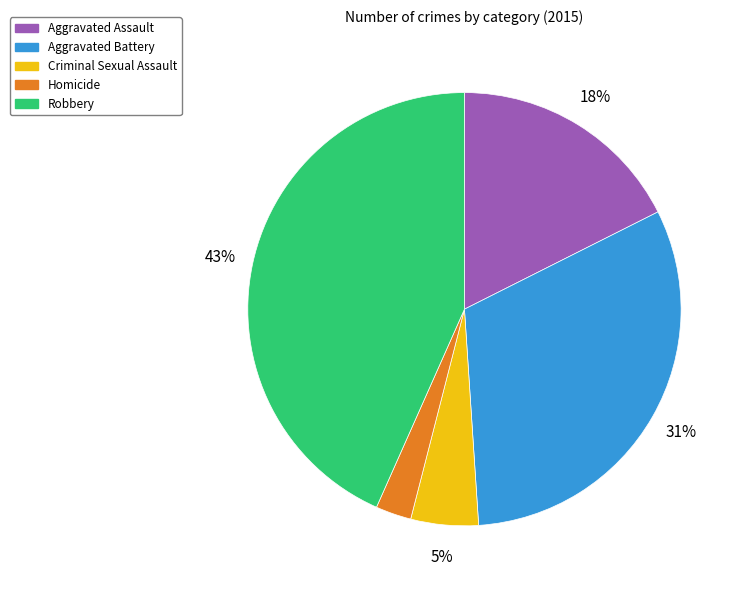

Which slice is the smallest?

Homicide